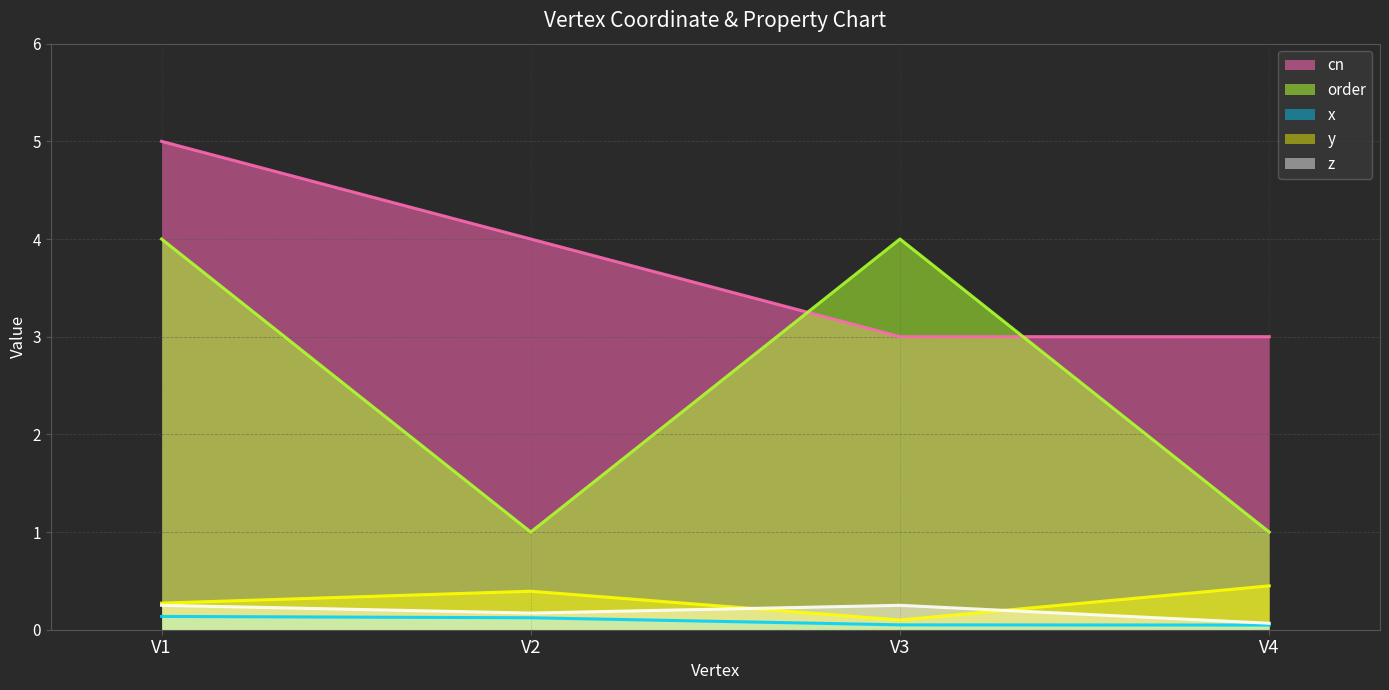

What is the value of the order point at the 4th from the left?

1.0